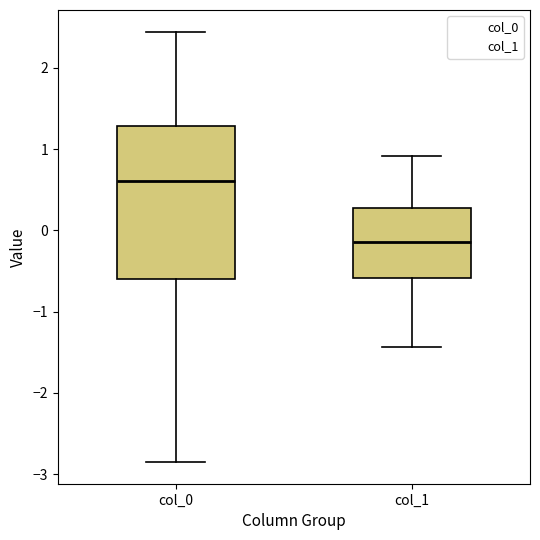

Reading left to right, transcribe this box plot: for each box, give where its median line is, the range the box spans, and where its two whiskers end, as read against the y-axis. The values are not printed on the chart, so give them approximately, as read against the axis.

col_0: median 0.6, box -0.6 to 1.3, whiskers -2.9 to 2.4
col_1: median -0.1, box -0.6 to 0.3, whiskers -1.4 to 0.9